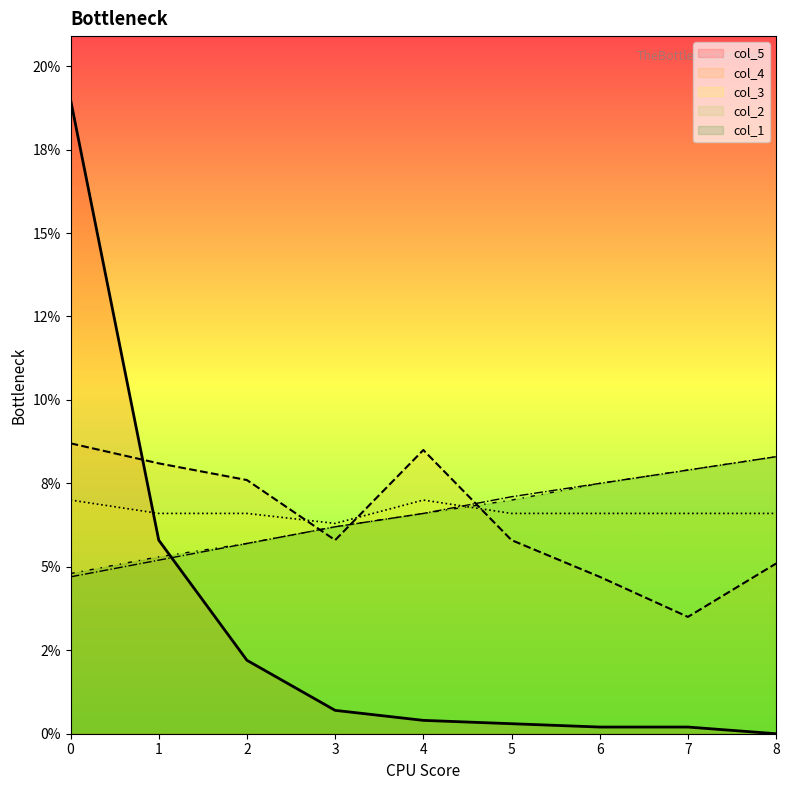

Where is the first local maximum for col_4?

4